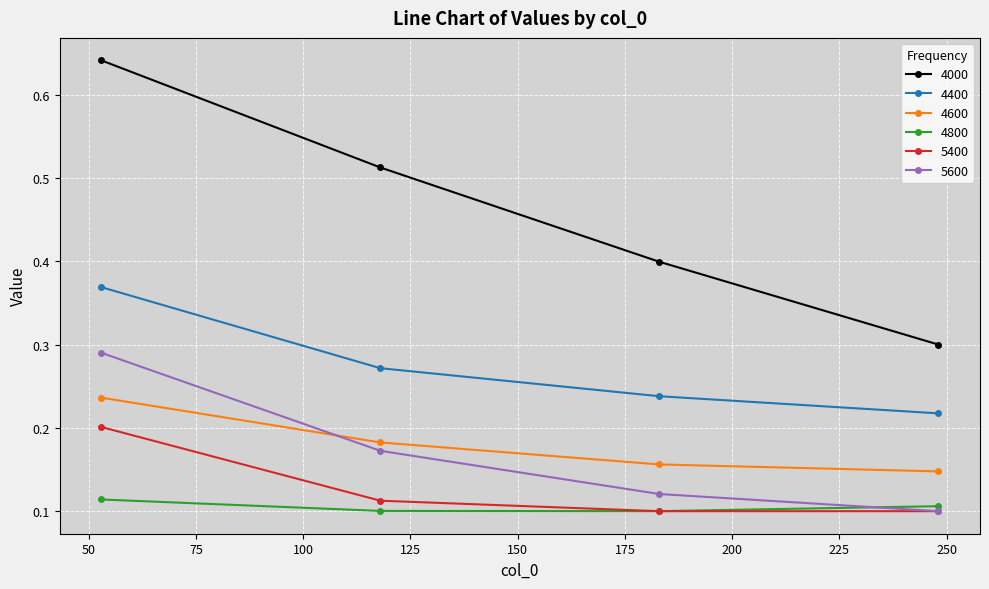

List the series in order of their peak value, highest first.

4000, 4400, 5600, 4600, 5400, 4800